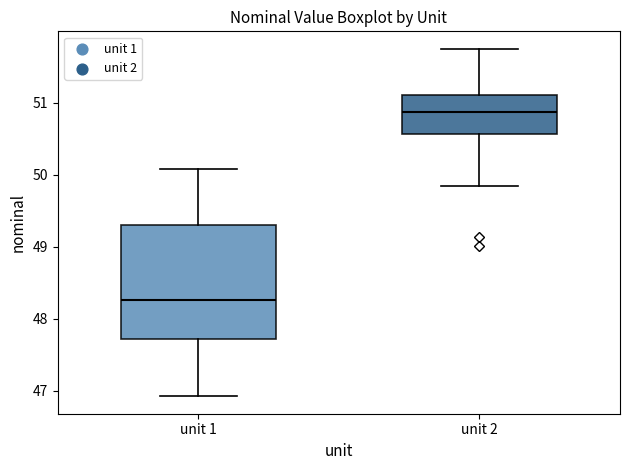

Reading left to right, read every box against the y-axis: the position of its median line, the range the box covers, and the ends of its whiskers. The values are not printed on the chart, so give them approximately, as read against the axis.

unit 1: median 48.3, box 47.7 to 49.3, whiskers 46.9 to 50.1
unit 2: median 50.9, box 50.6 to 51.1, whiskers 49.8 to 51.8